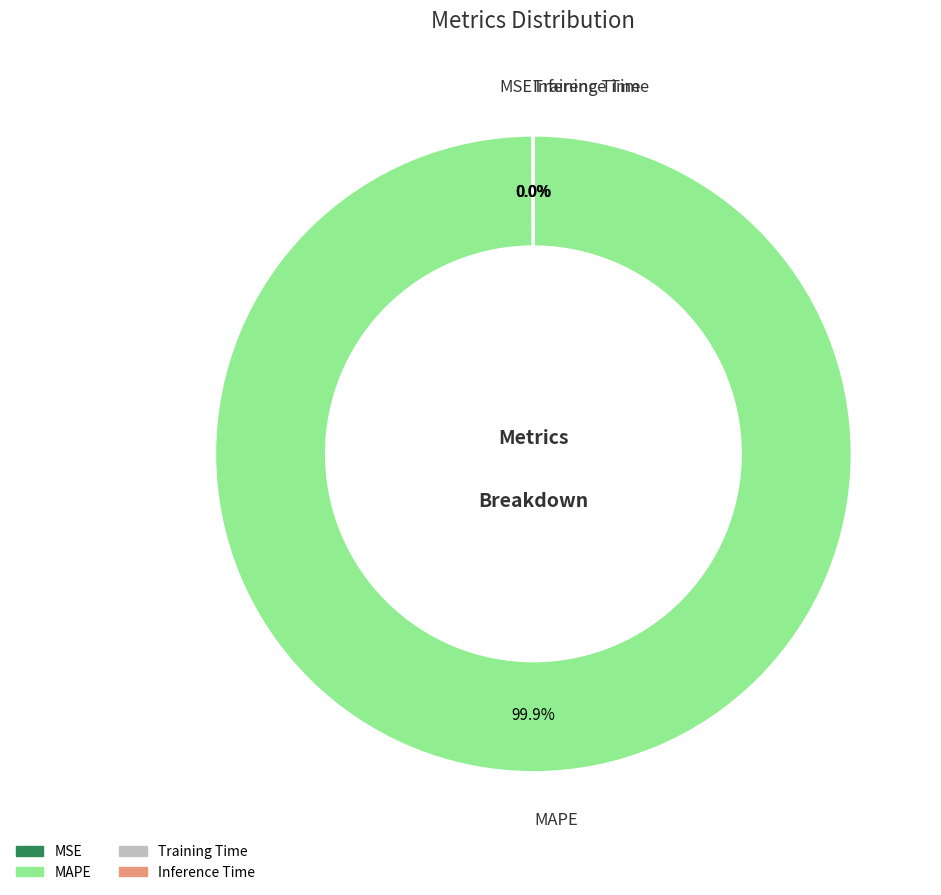

What is the largest slice in the pie chart?

MAPE